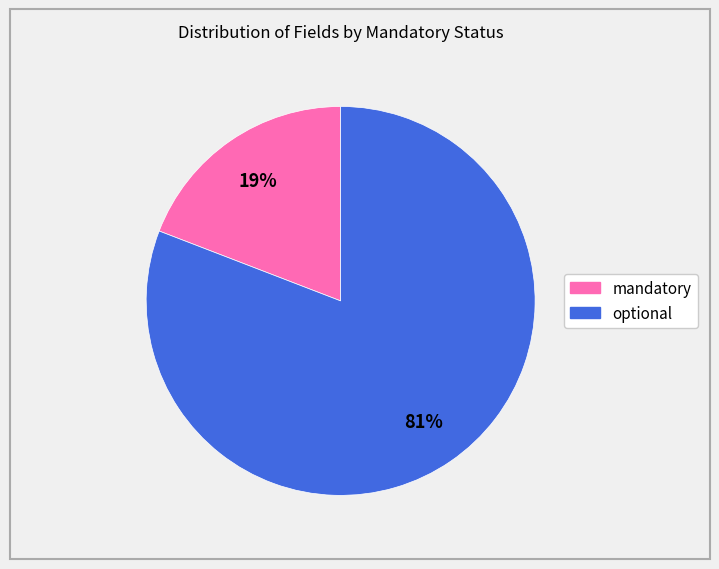

To the nearest percent, what is the combined percentage of optional and mandatory?

100%